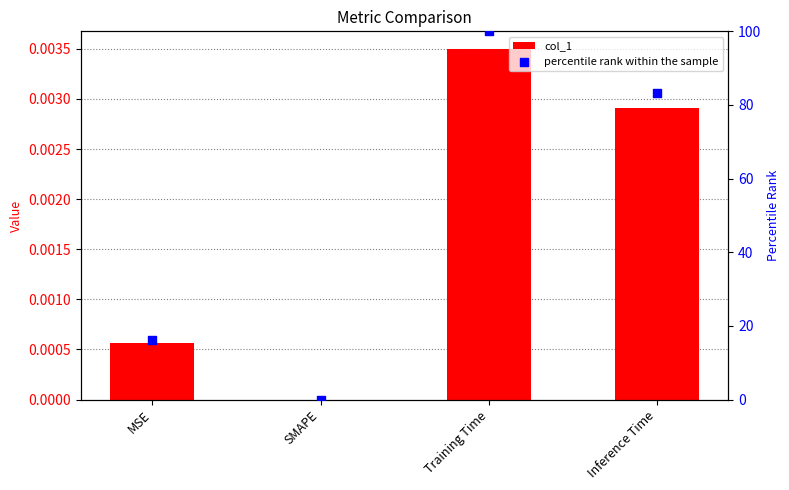

What is the total value across all series at Inference Time?

83.2